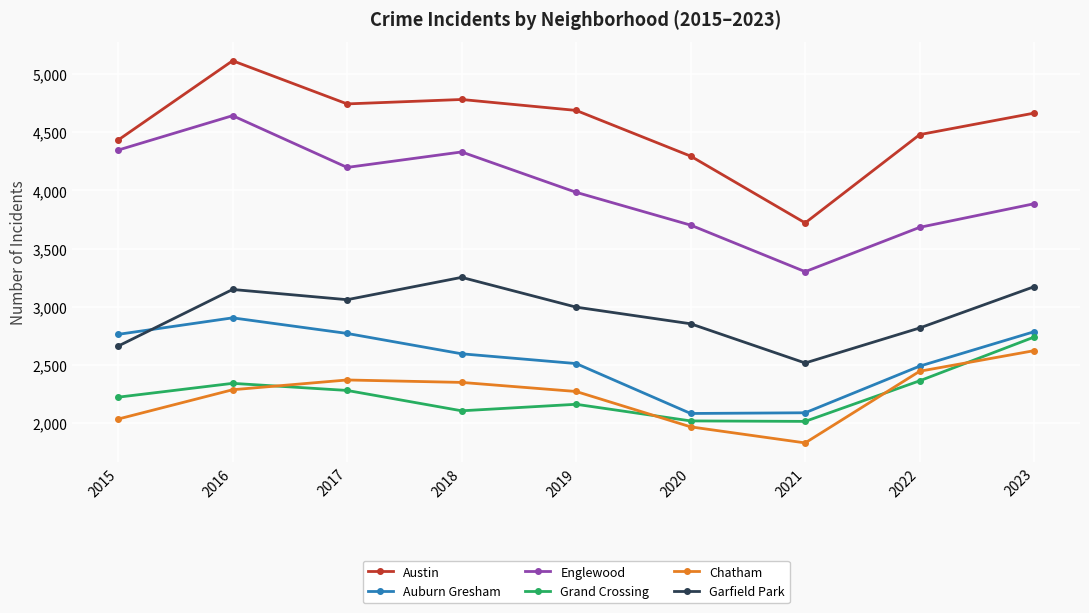

True or false: Grand Crossing has more than 2 points higher than both neighbors.

False